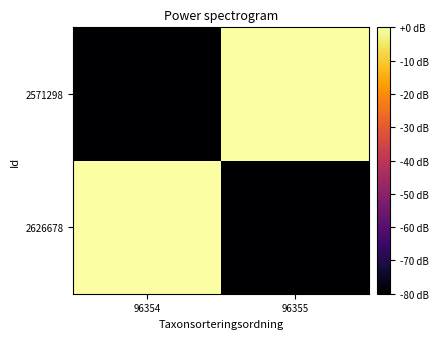

What is the smallest value displayed?

-315.5